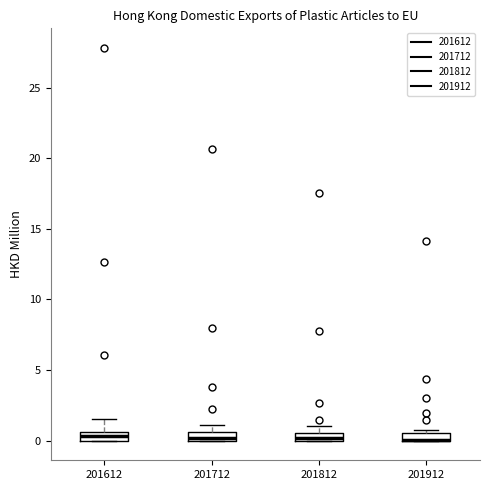

Where is the upper edge of the box at x = 201812 on the y-axis? The values are not printed on the chart, so give them approximately, as read against the axis.

0.5